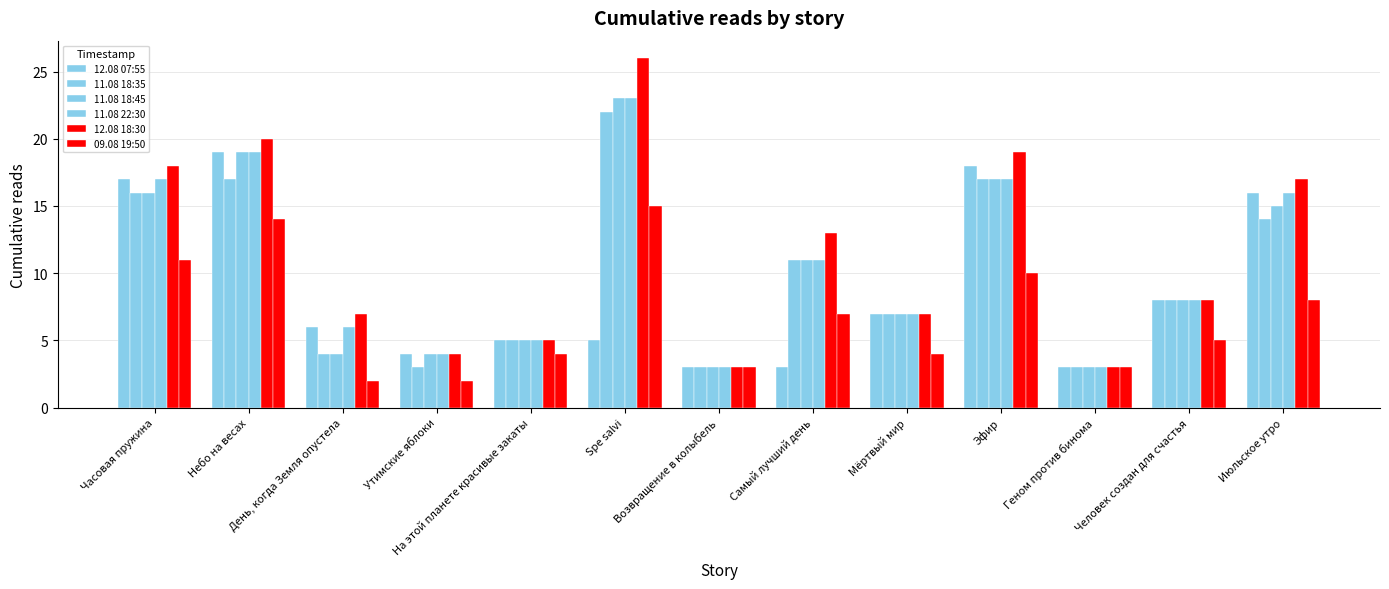

How many bars are there in total?

78